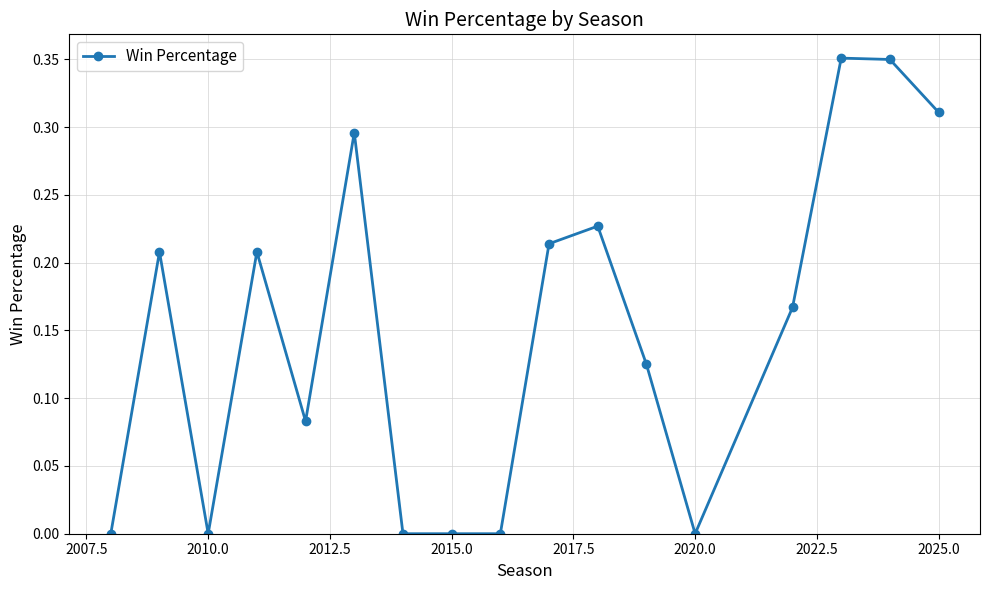

Where is the first local minimum?

2010.0